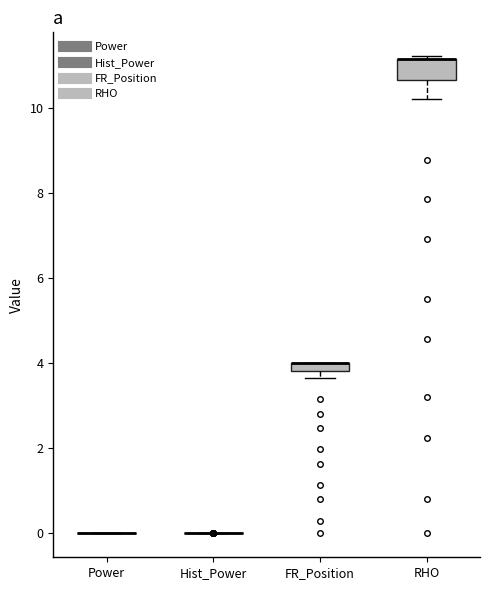

Comparing the boxes themselves (not the whiskers), which one is the tallest?

RHO